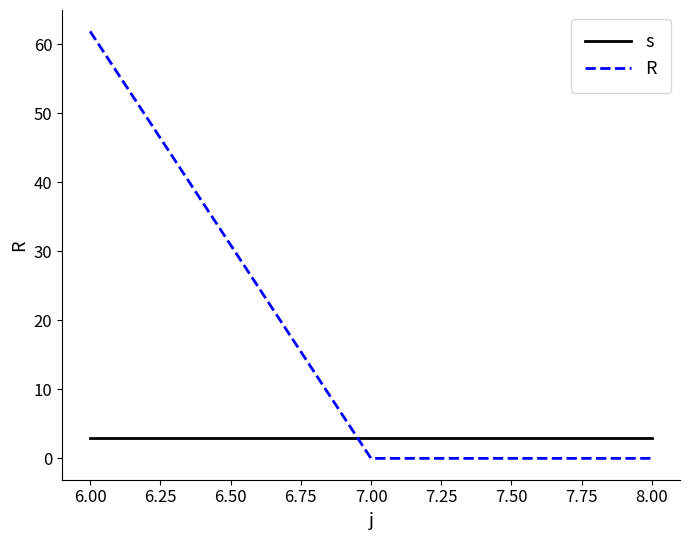

What is the average value of the s series?

3.0